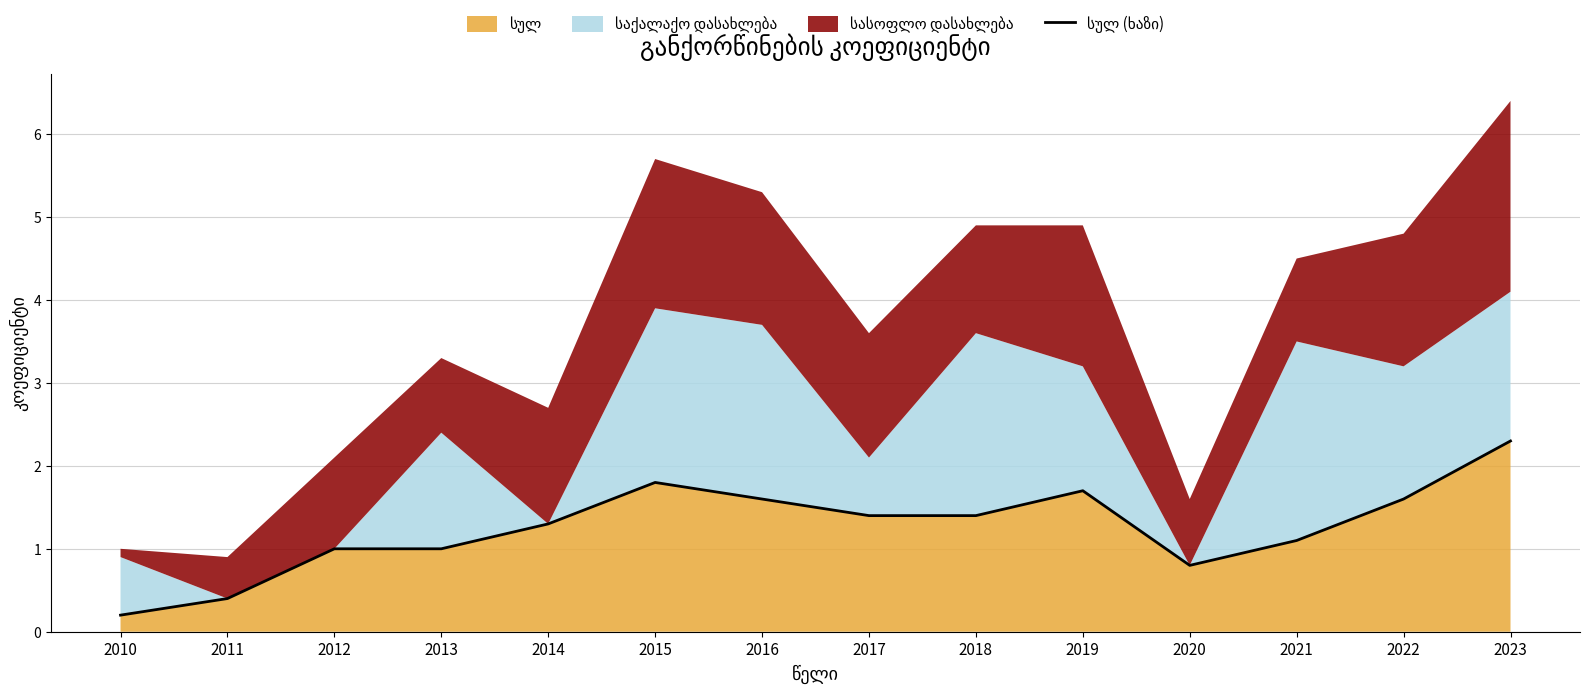

True or false: there are more than 1 points higher than both neighbors.

True